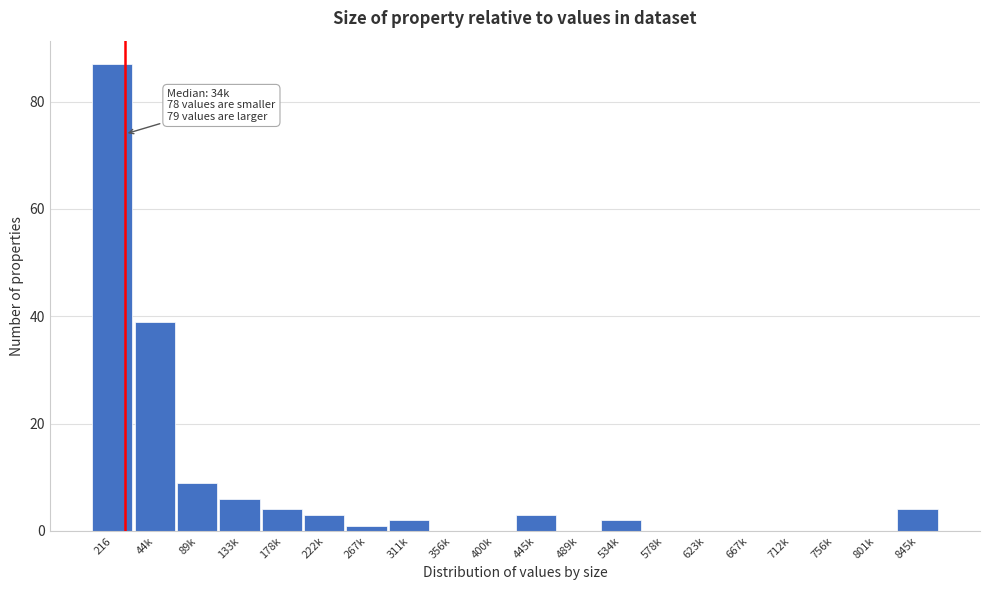

Reading left to right, transcribe all the data shown in this chart.

216=87	44k=39	89k=9	133k=6	178k=4	222k=3	267k=1	311k=2	356k=0	400k=0	445k=3	489k=0	534k=2	578k=0	623k=0	667k=0	712k=0	756k=0	801k=0	845k=4